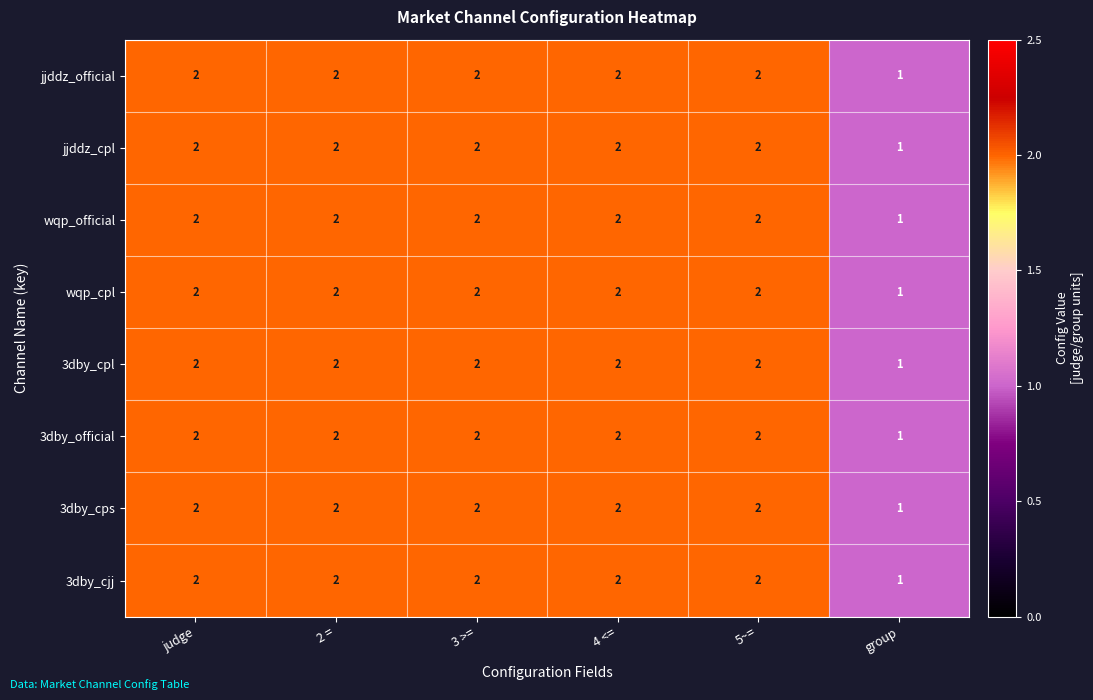

True or false: jjddz_cpl has a value of 2 at 3 >=.

True